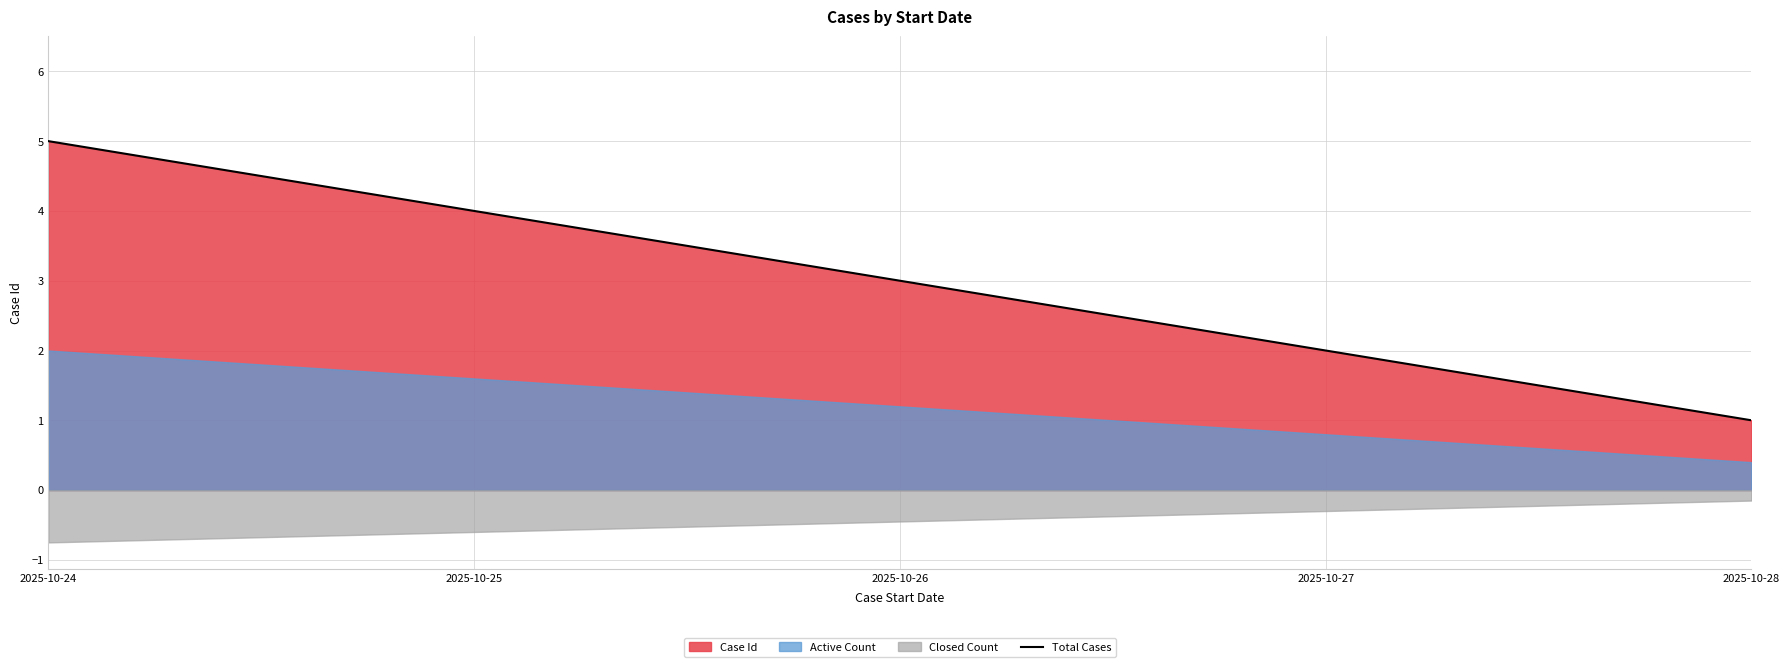

The value at 2025-10-24 is 8. True or false?

False